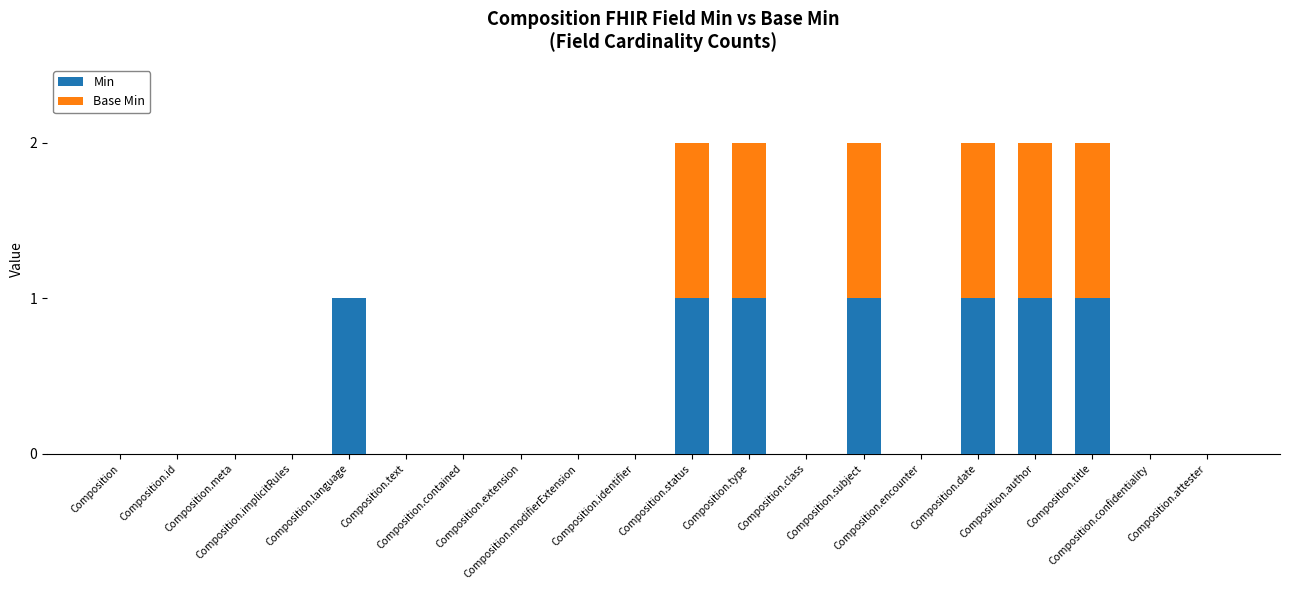

What is the sum of all Min values?

7